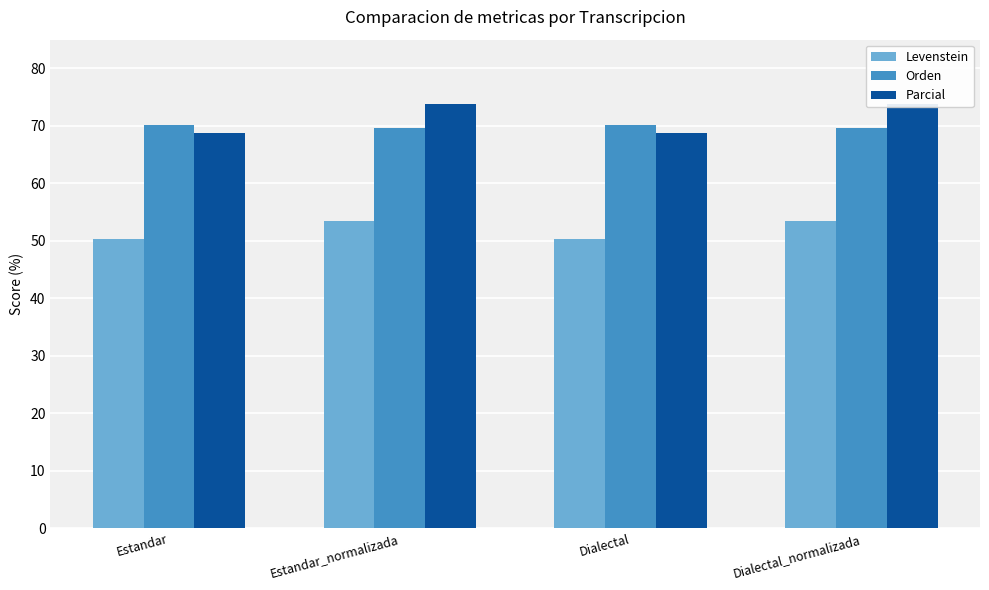

What value does the Orden series have at Dialectal_normalizada?

69.7